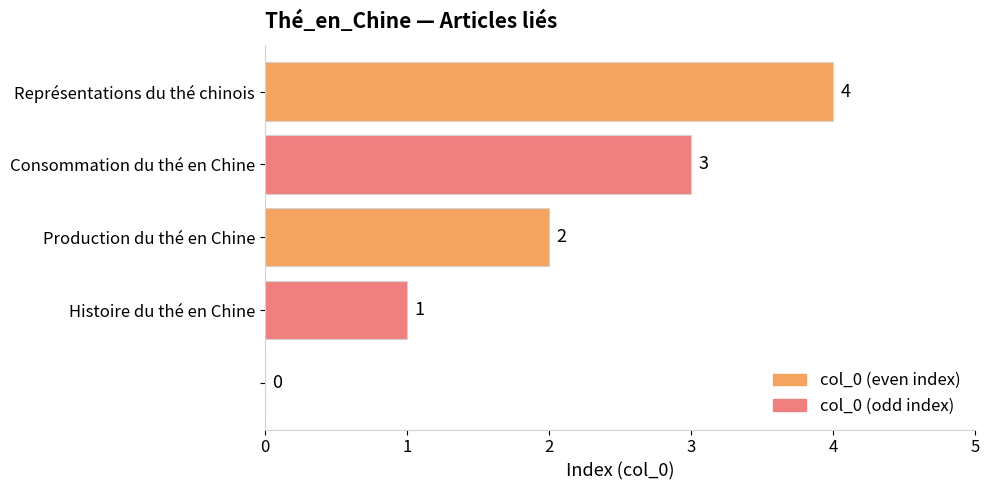

What is the sum of all values?

10